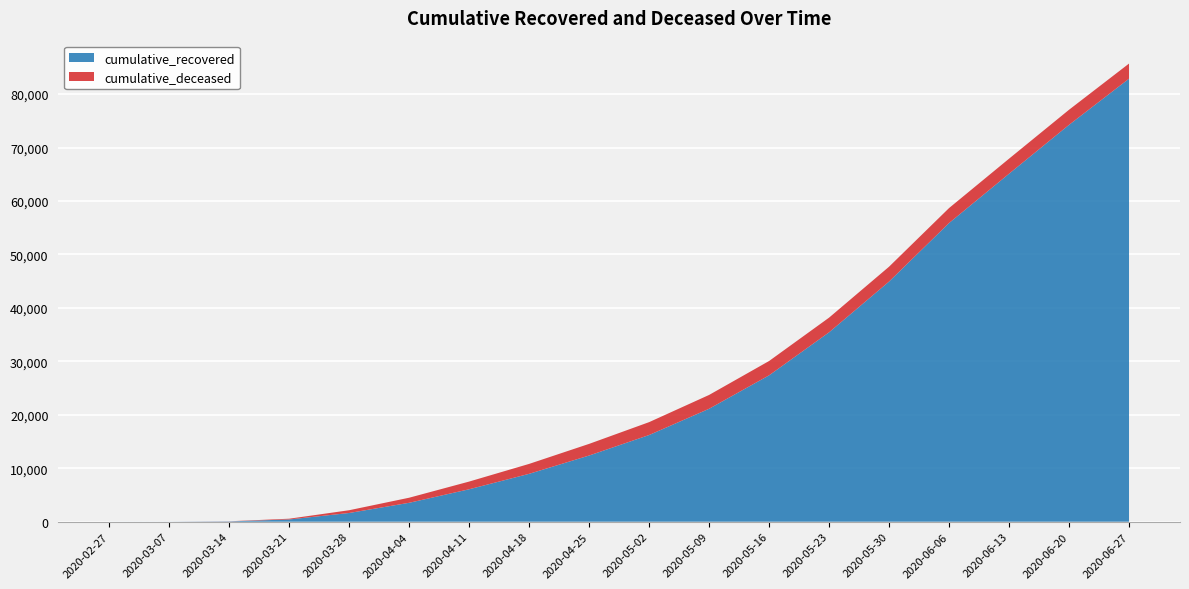

Reading left to right, transcribe all the data shown in this chart.

cumulative_recovered: 2020-02-27=3	2020-03-07=10	2020-03-14=63	2020-03-21=424	2020-03-28=1635	2020-04-04=3541	2020-04-11=6072	2020-04-18=8961	2020-04-25=12384	2020-05-02=16220	2020-05-09=21131	2020-05-16=27386	2020-05-23=35435	2020-05-30=44927	2020-06-06=55878	2020-06-13=65100	2020-06-20=74245	2020-06-27=82879
cumulative_deceased: 2020-02-27=0	2020-03-07=1	2020-03-14=20	2020-03-21=140	2020-03-28=517	2020-04-04=950	2020-04-11=1441	2020-04-18=1857	2020-04-25=2180	2020-05-02=2410	2020-05-09=2586	2020-05-16=2680	2020-05-23=2745	2020-05-30=2782	2020-06-06=2800	2020-06-13=2814	2020-06-20=2822	2020-06-27=2830